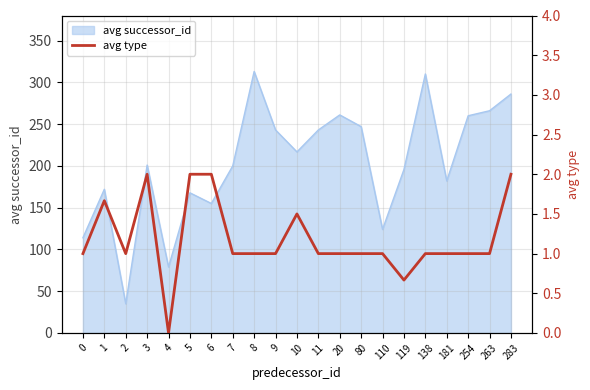

True or false: avg successor_id has a value of 348.2 at 11.

False